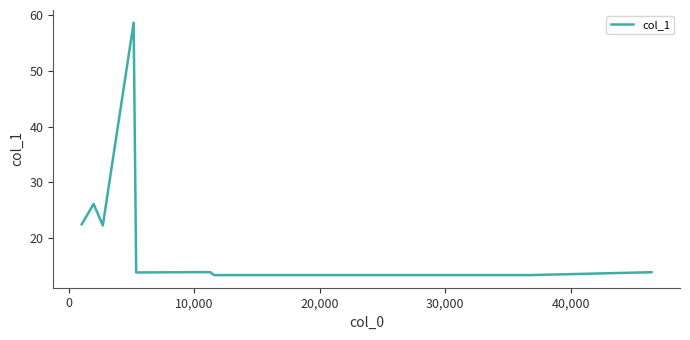

What is the maximum value shown in the chart?

58.7